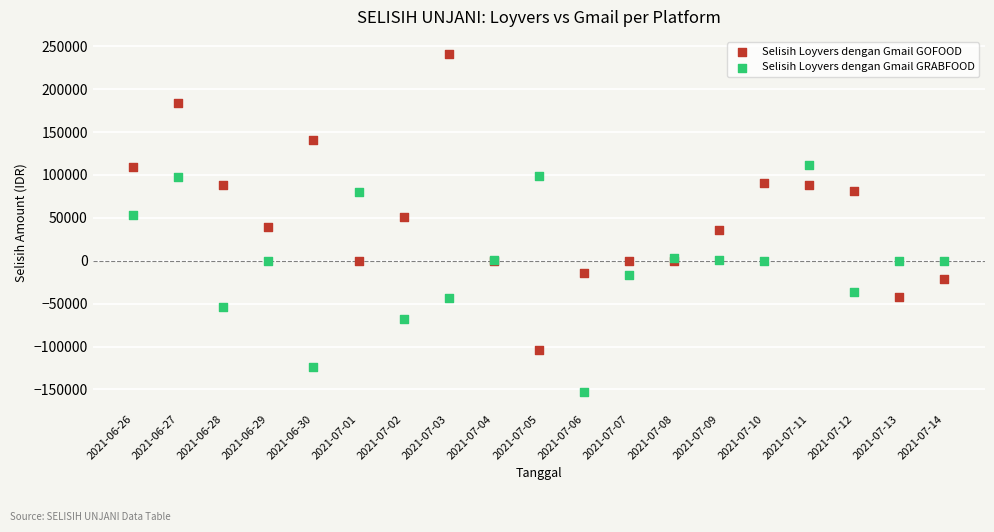

Which series reaches the minimum Y coordinate?

Selisih Loyvers dengan Gmail GRABFOOD